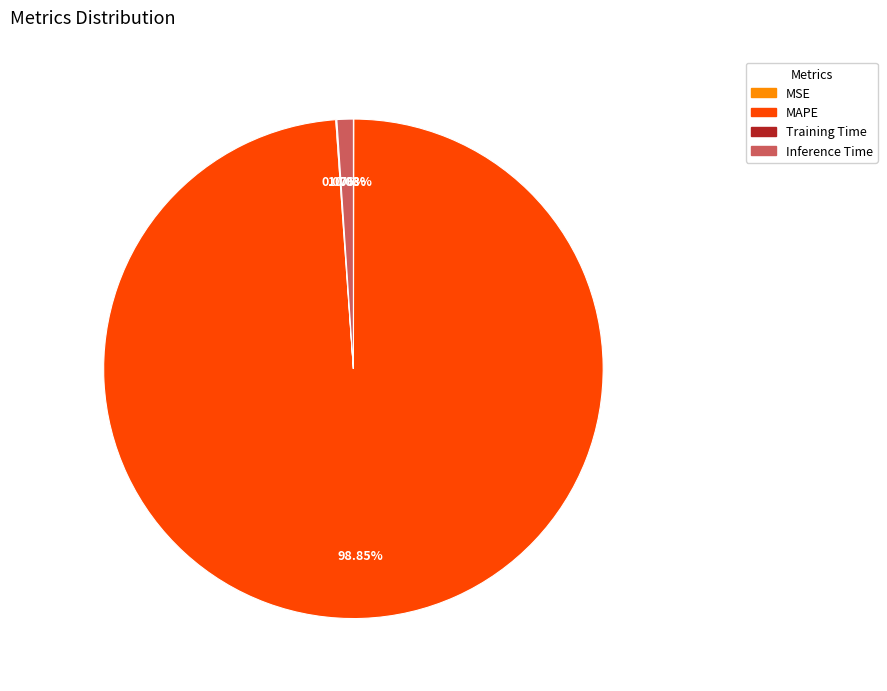

Which slice is the largest?

MAPE